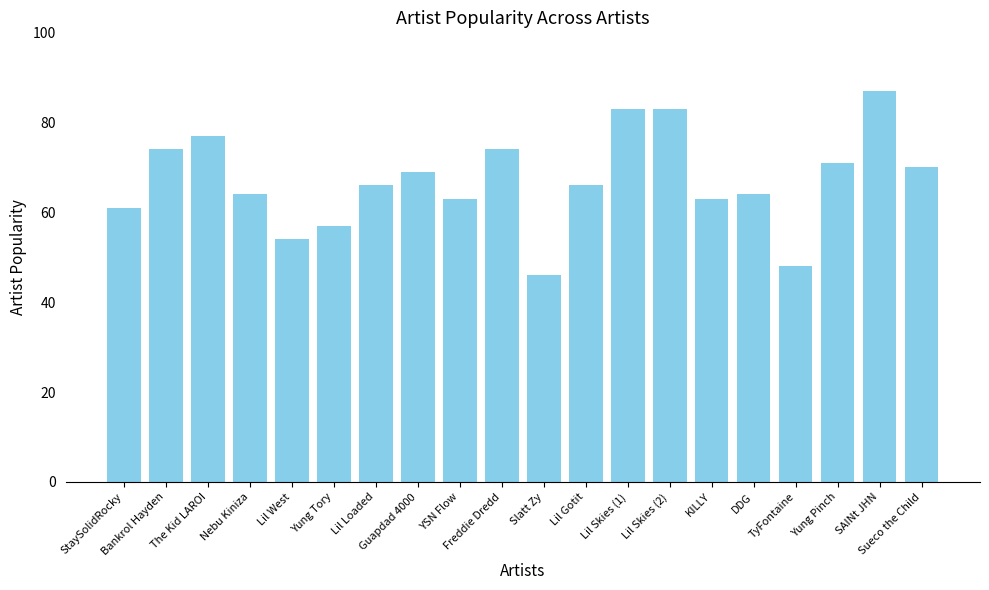

Which has a higher value, Freddie Dredd or Yung Tory?

Freddie Dredd